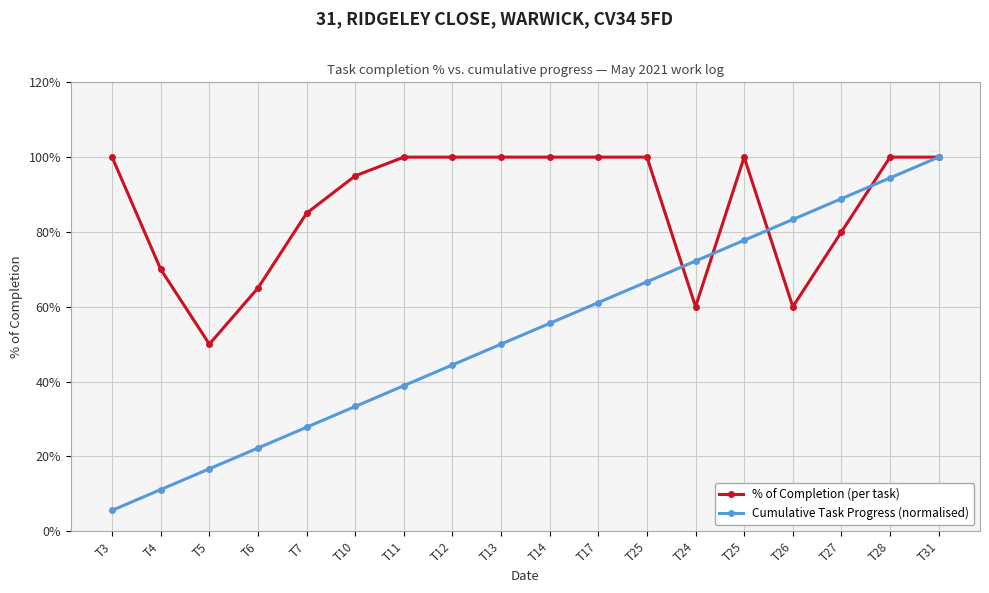

List the labels in order of % of Completion (per task) value, smallest first.

T5, T24, T26, T6, T4, T27, T7, T10, T3, T11, T12, T13, T14, T17, T25, T25, T28, T31